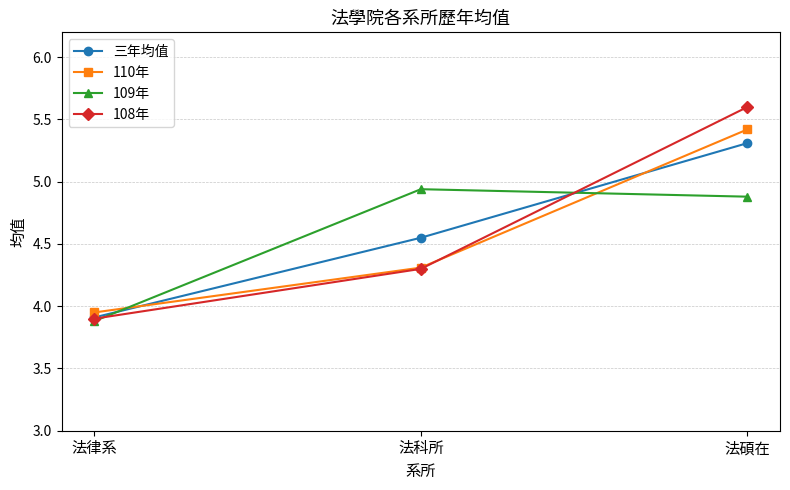

Rank the categories by 三年均值 value from highest to lowest.

法碩在, 法科所, 法律系